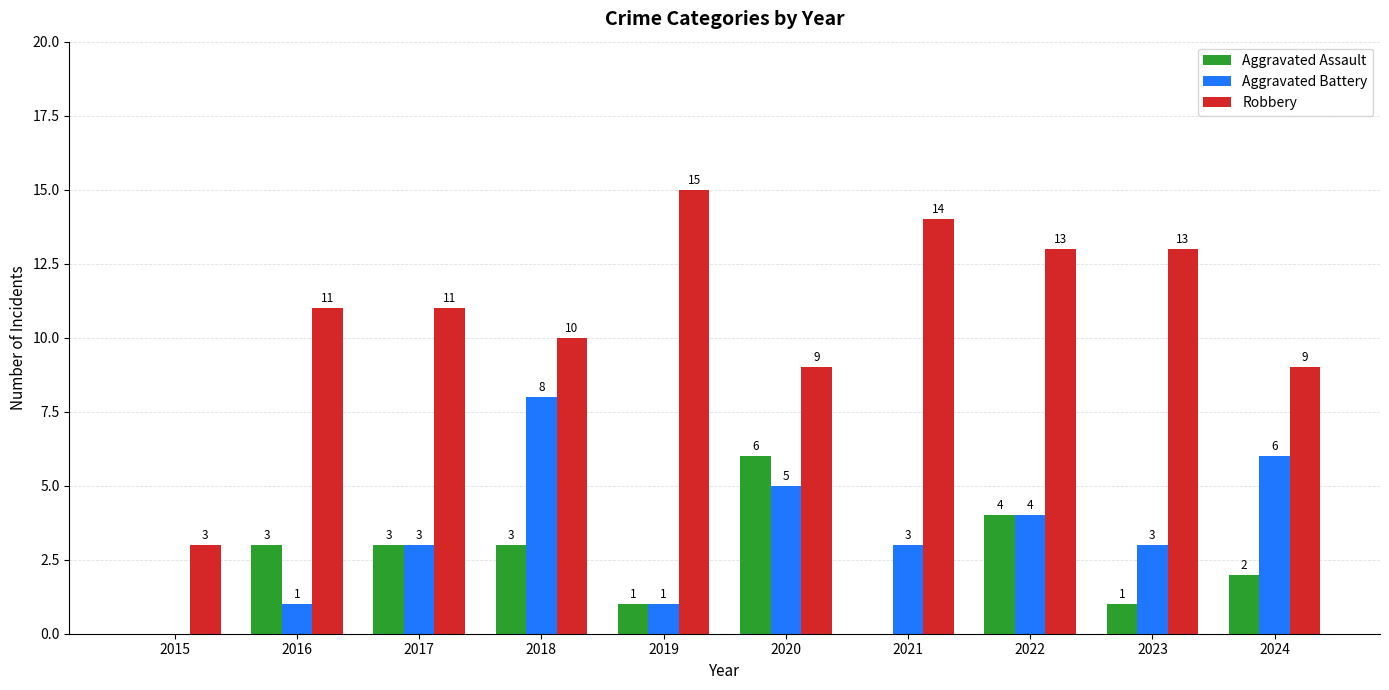

Is it true that Aggravated Assault equals 0 at 2024?

False